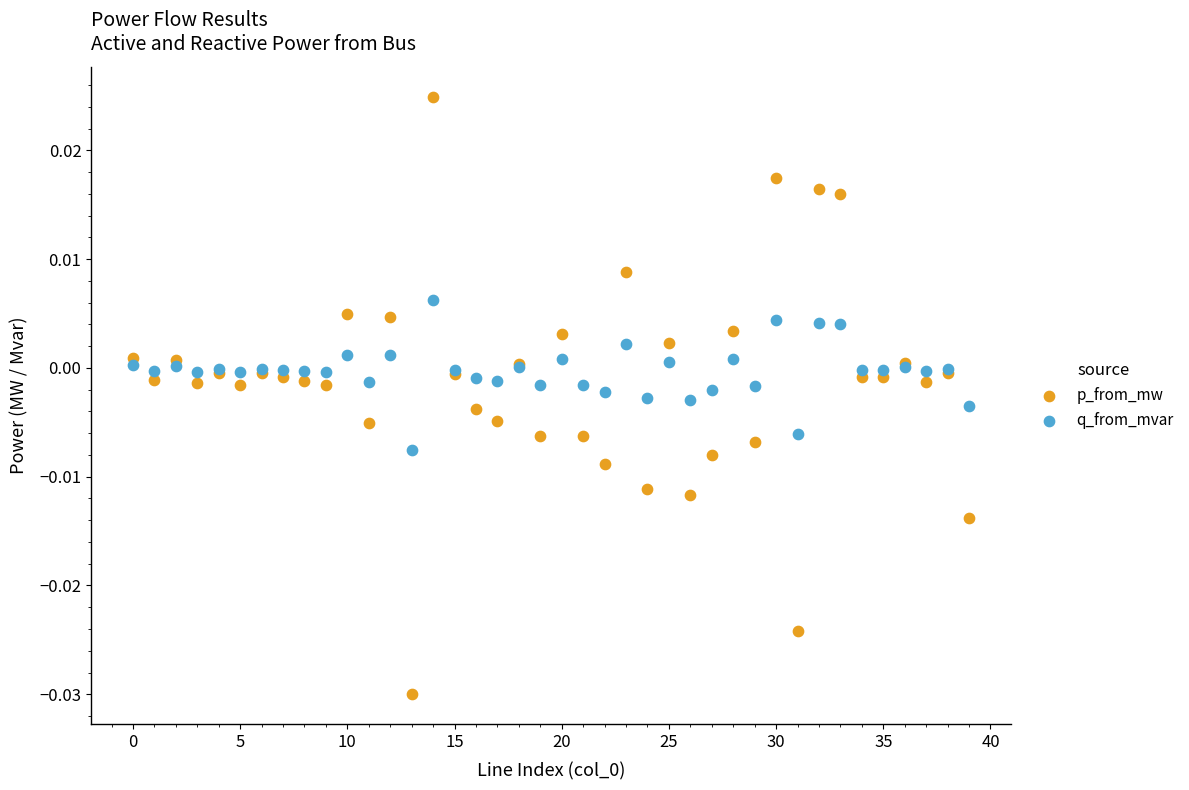

Which series contains the highest Y value?

p_from_mw